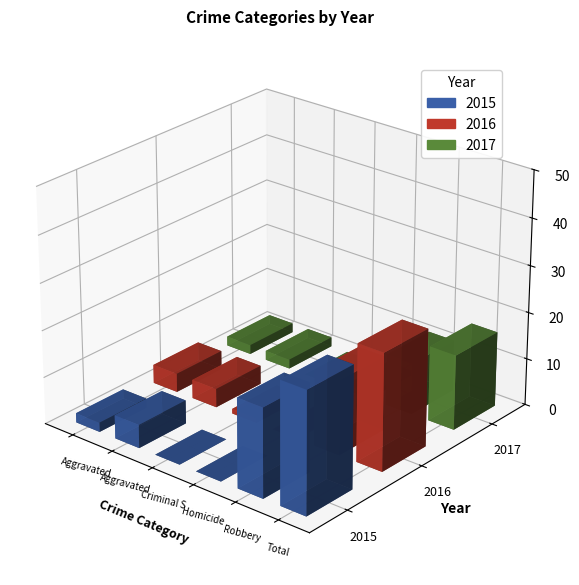

The value of 2016 at Criminal Sexual Assault is 2. True or false?

False